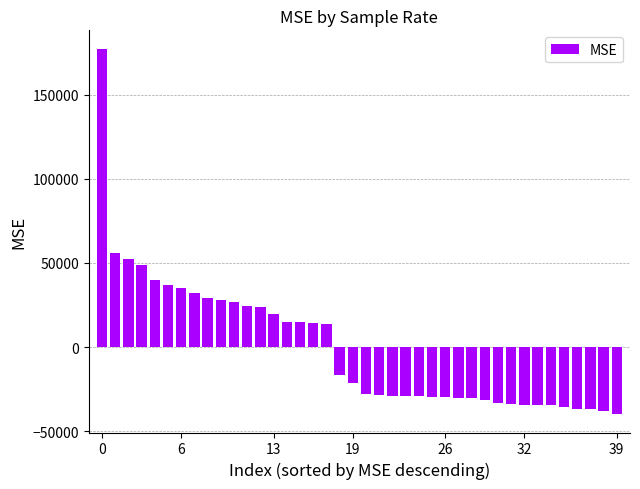

What is the greatest value displayed?

177265.9